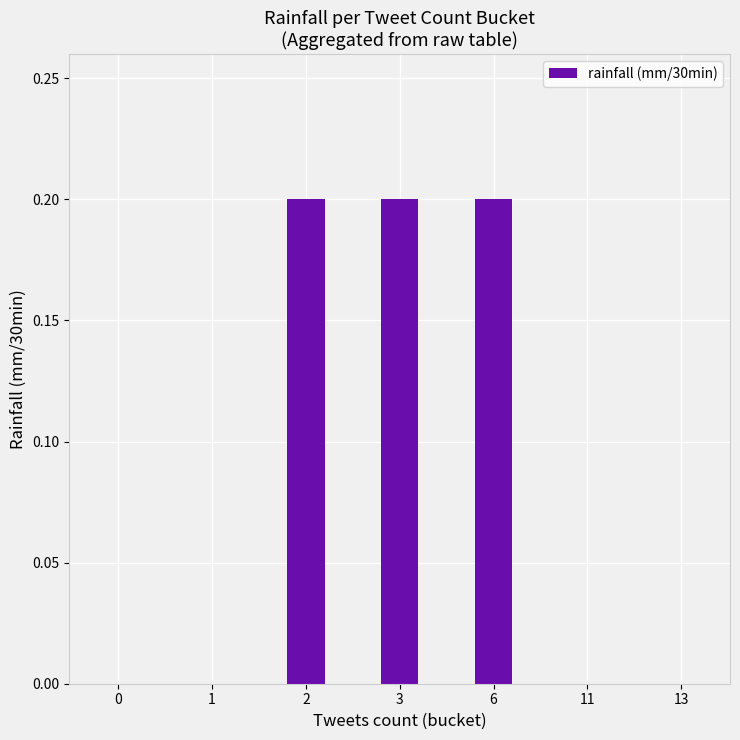

Count the number of data series in this chart.

1